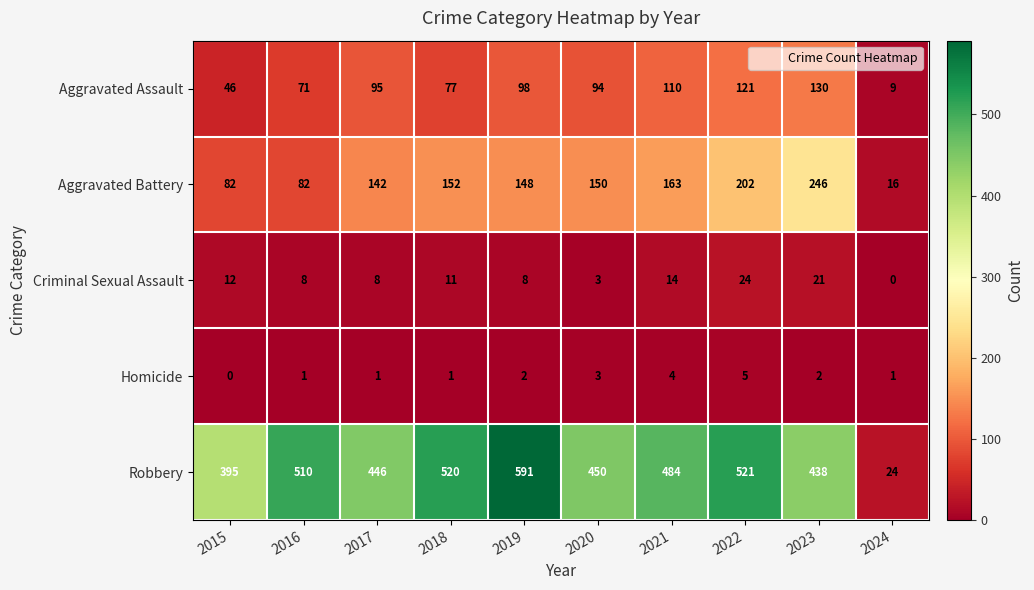

Count the number of data series in this chart.

5